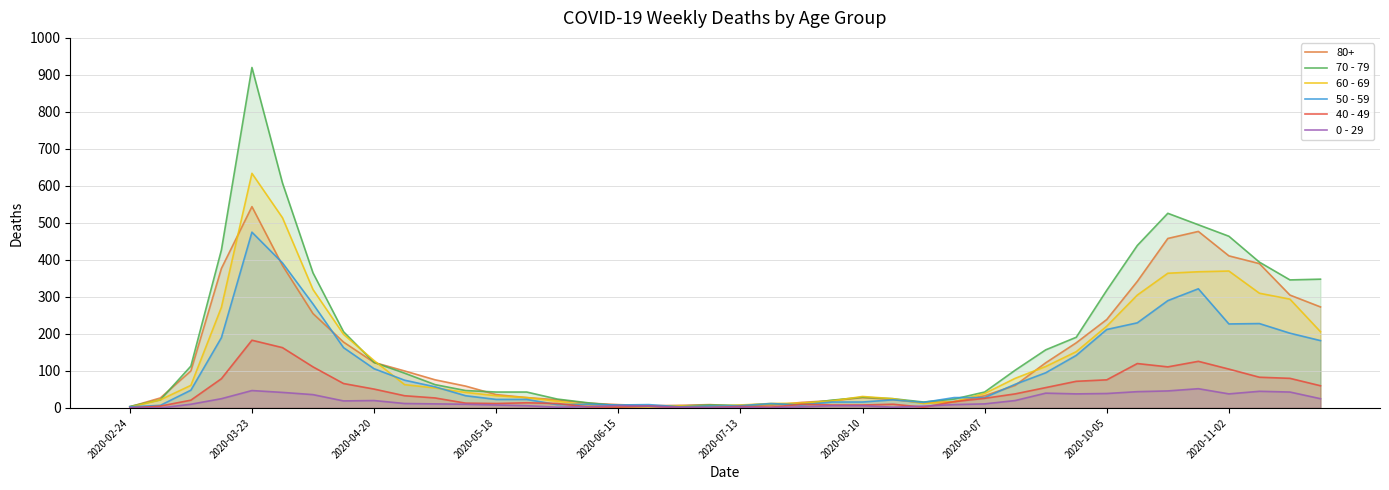

Which category has the highest value in the 70 - 79 series?

2020-03-23